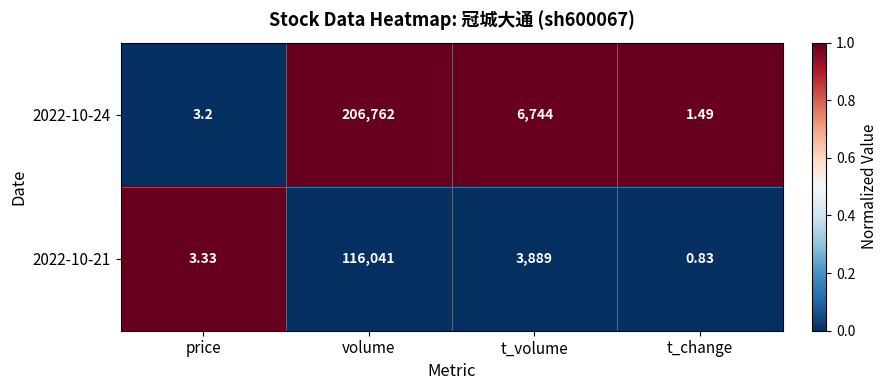

At which category does the chart reach its minimum across all series?

t_change